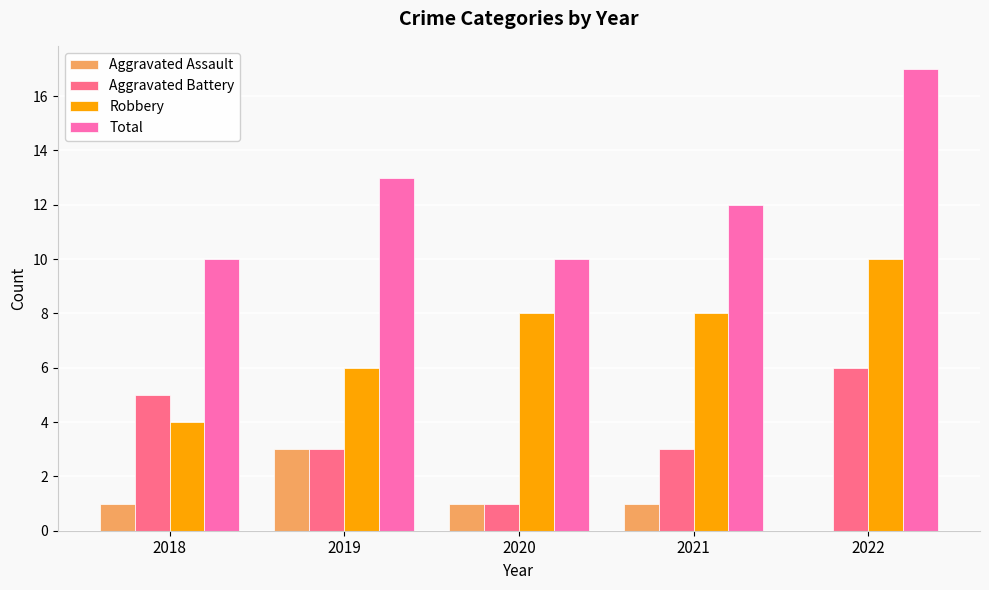

How many distinct data groups are displayed?

4